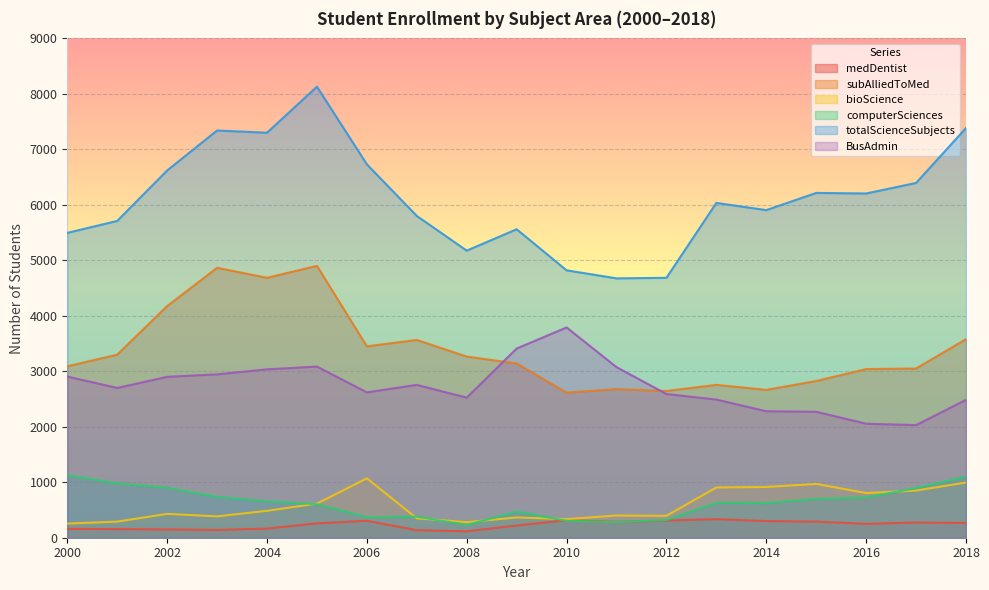

Count the number of categories in the chart.

19